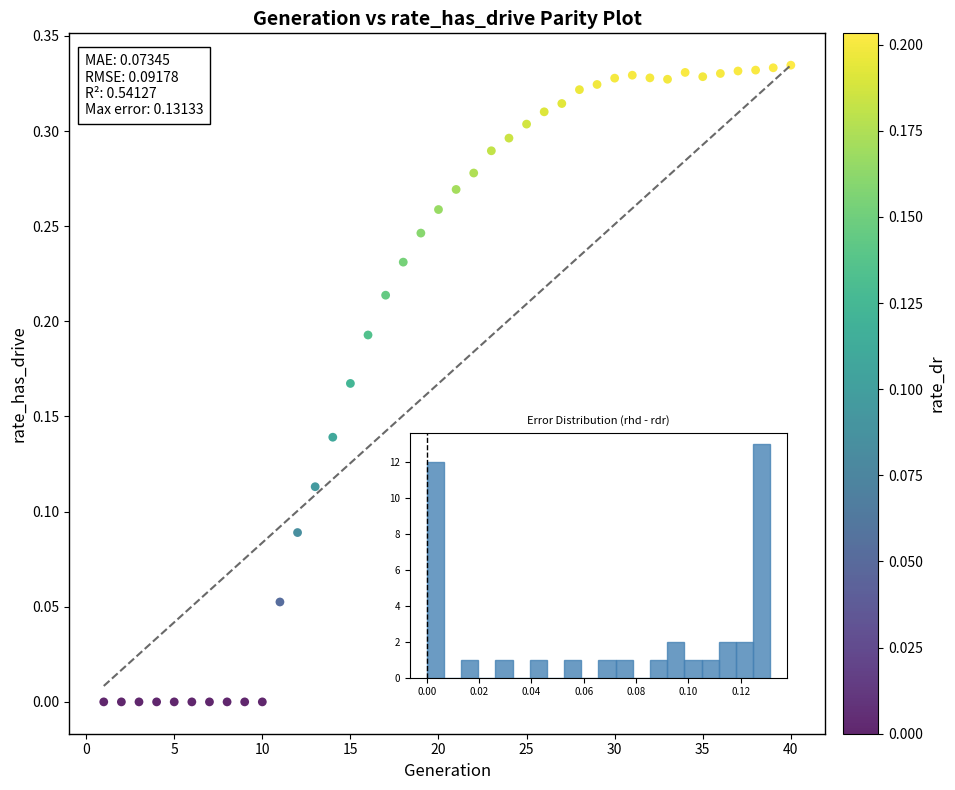

What is the range of X values (max minus min)?

39.0